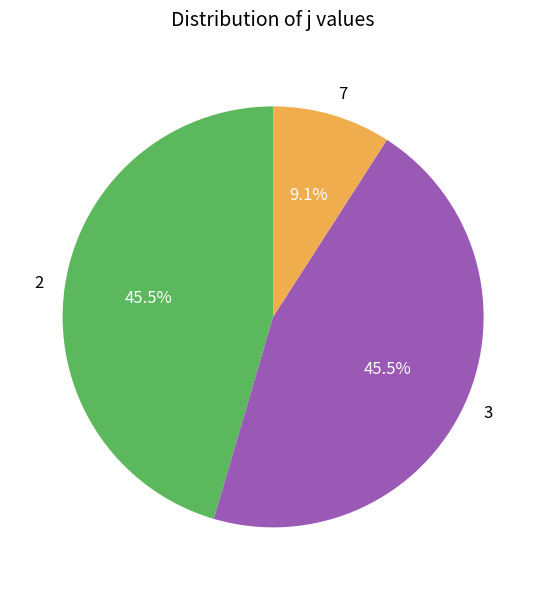

To the nearest percent, what is the average slice percentage?

33%